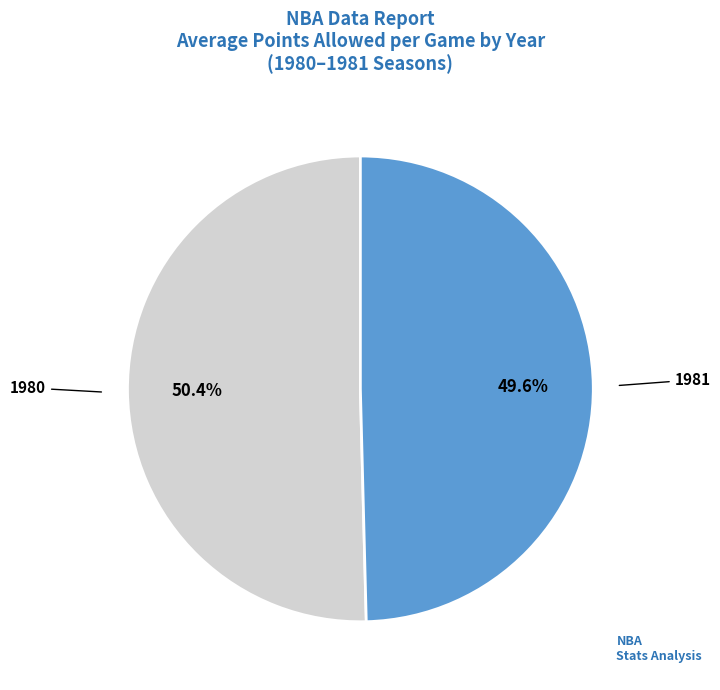

Is there a majority slice in this chart?

Yes